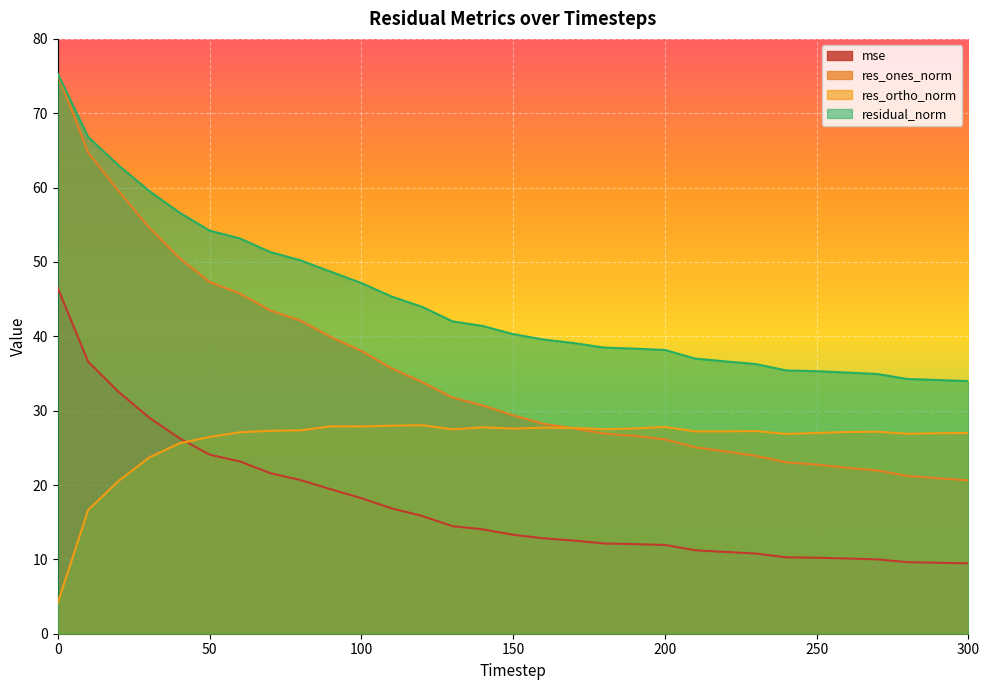

Where does the res_ortho_norm series first go above 27?

60